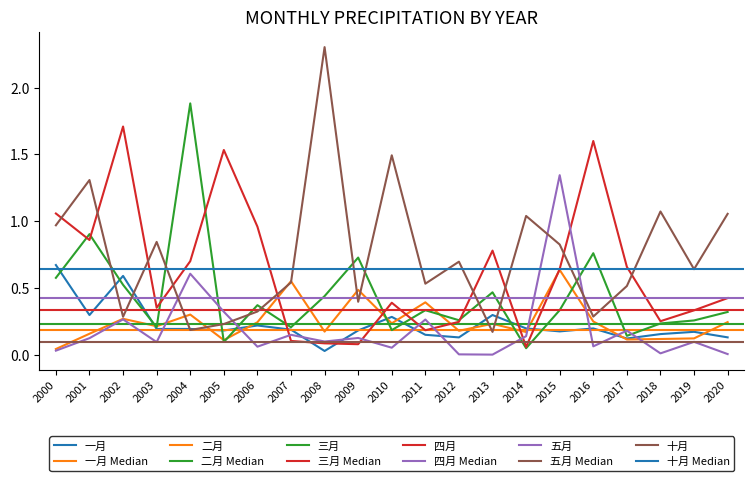

What is the spread (max minus min) of values at 2016?

1.5